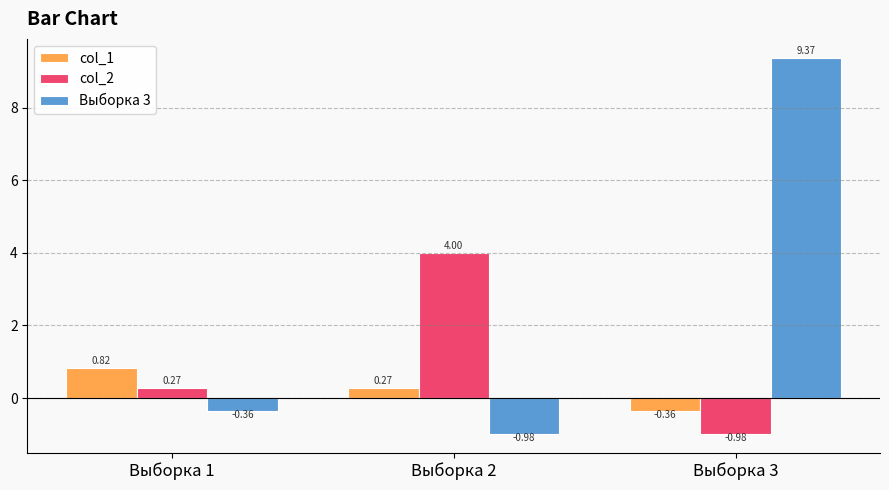

How many positive values does the Выборка 3 series have?

1